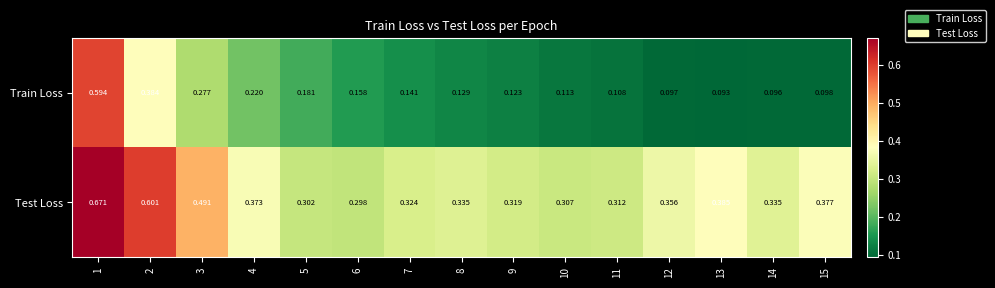

Which series has the largest total across all categories?

Test Loss